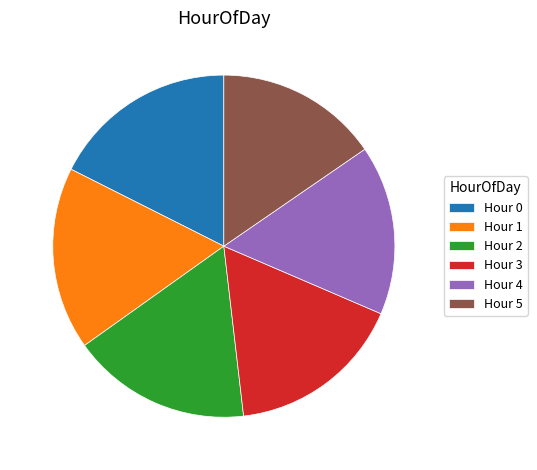

Do Hour 3 and Hour 1 together represent more than half of the pie?

No